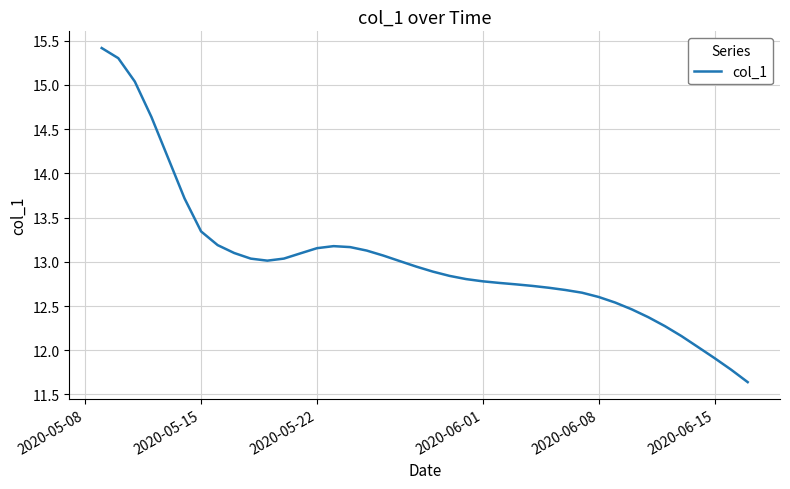

How many distinct data groups are displayed?

1